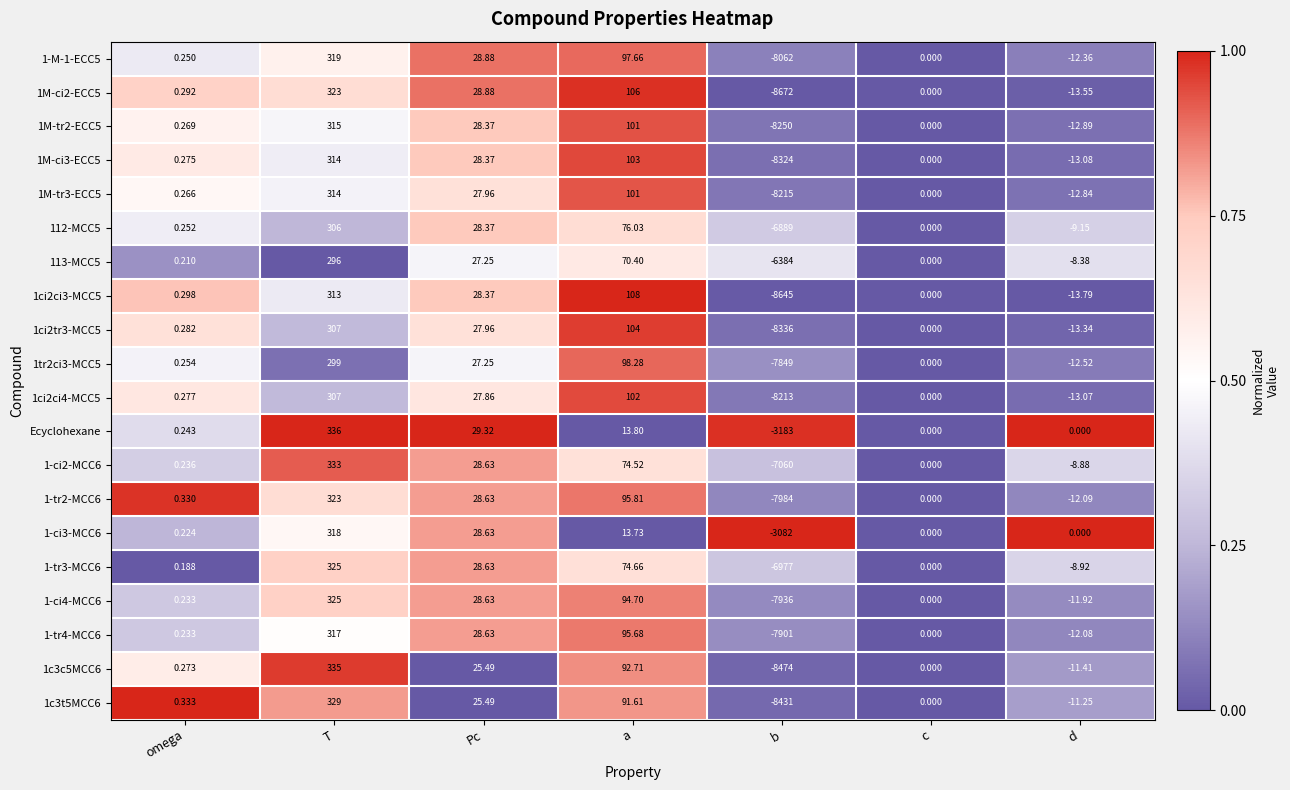

Where does the 1M-ci2-ECC5 series first go above 0?

omega